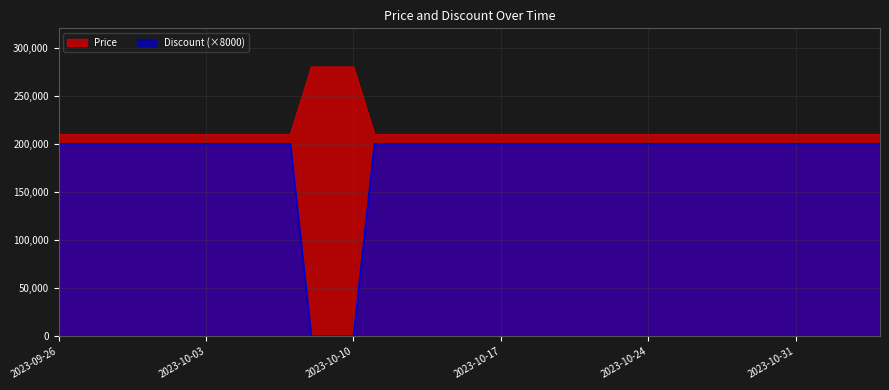

What position from the right is 2023-10-31?

5